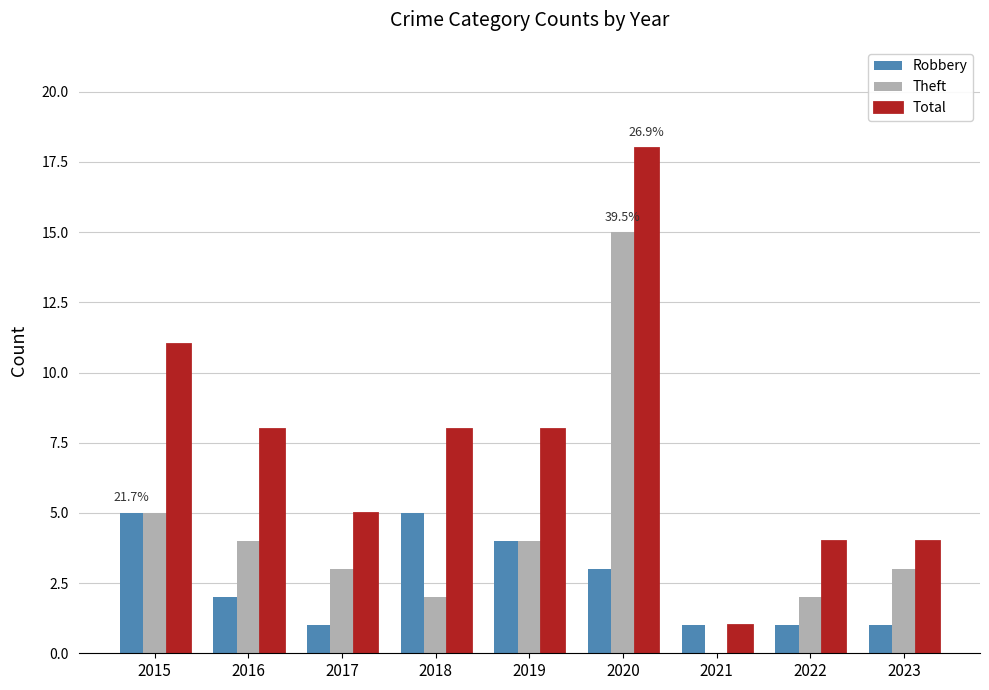

The Total series shows 6 at 2023. True or false?

False